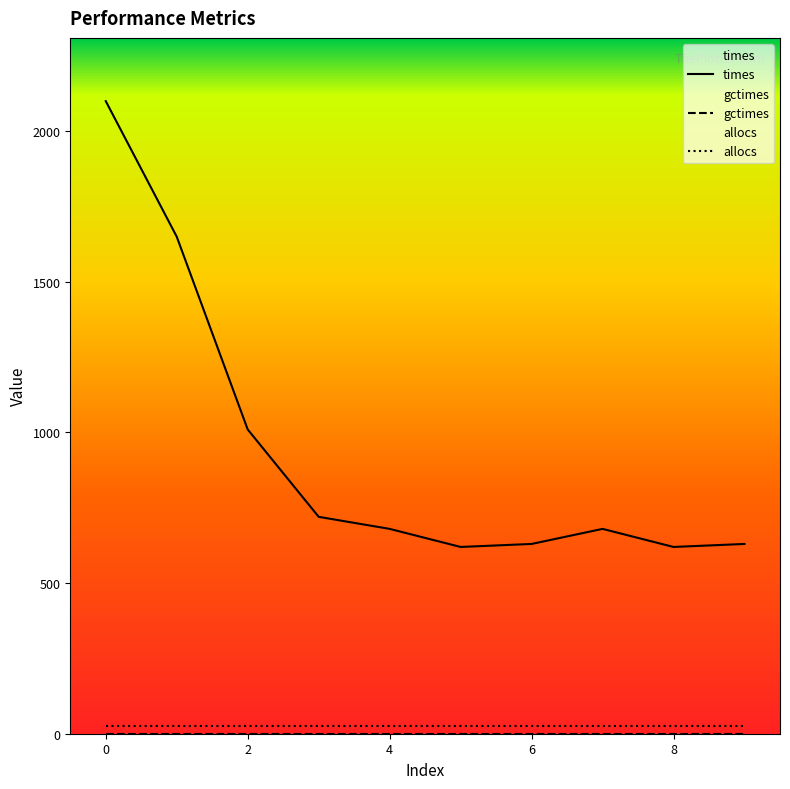

What is the highest value of the times series?

2100